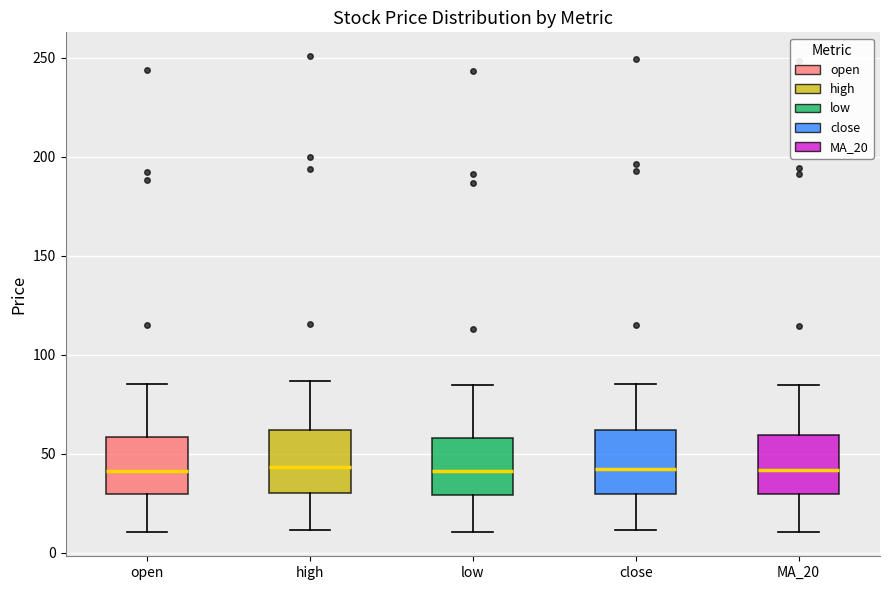

Where is the upper edge of the box for high on the y-axis? The values are not printed on the chart, so give them approximately, as read against the axis.

60